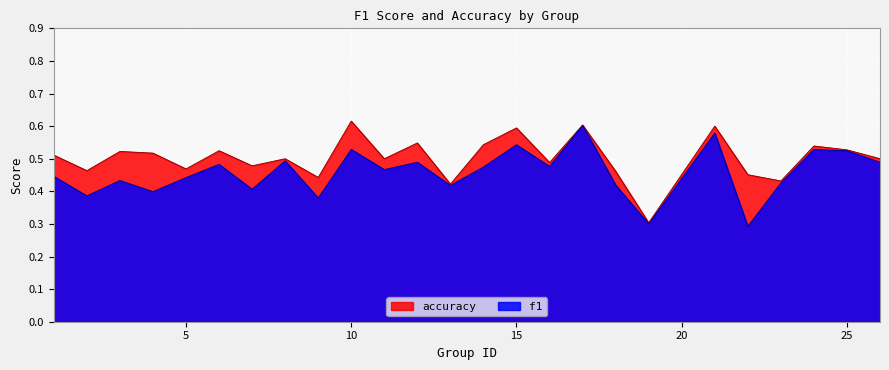

Is it true that accuracy equals 0.5 at 22?

True